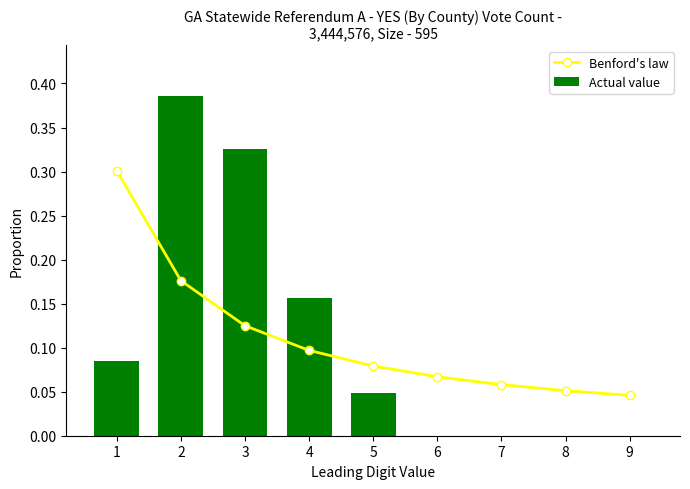

The Benford's law series shows 0.2 at 2. True or false?

True